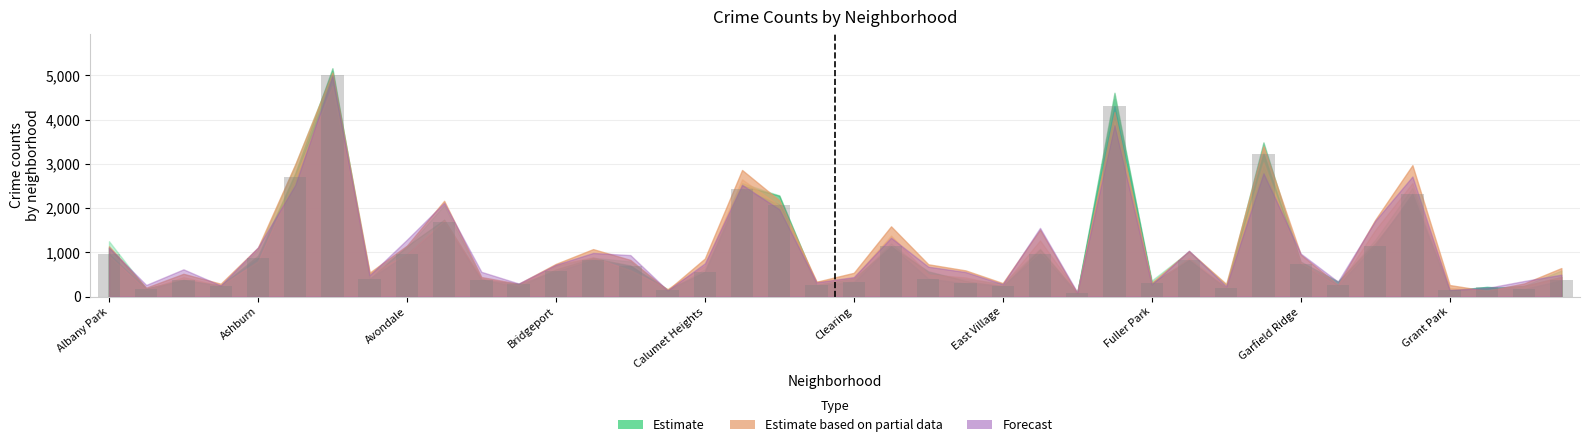

What is the average value?

983